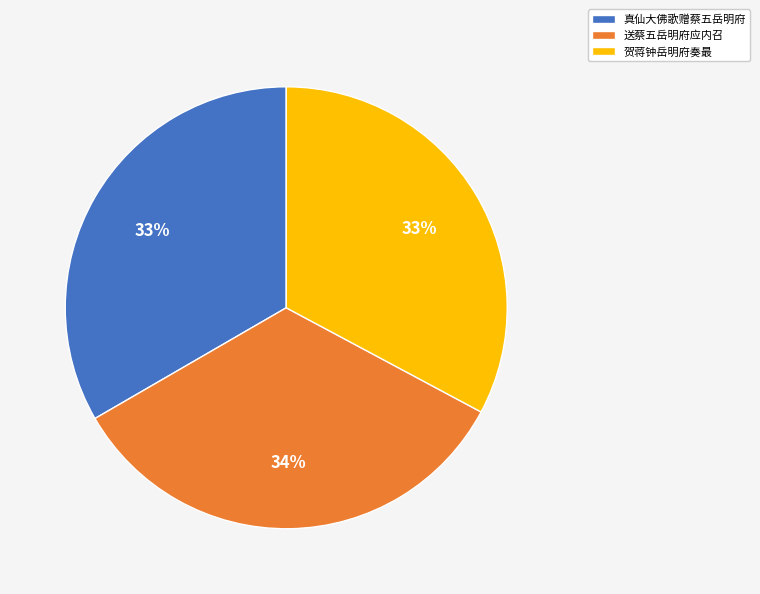

The 送蔡五岳明府应内召 slice represents 34% of the pie. True or false?

True